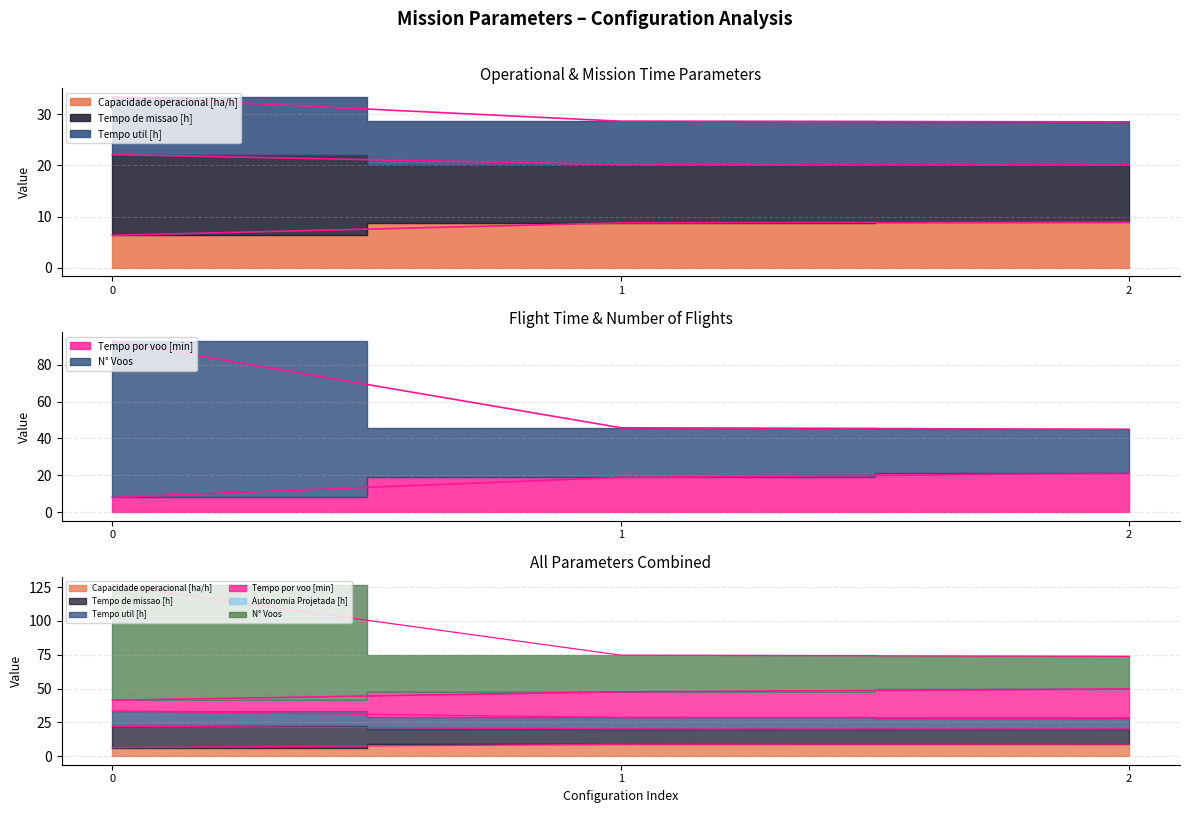

What is the value of the Capacidade operacional [ha/h] point at the 2nd from the left?

8.8